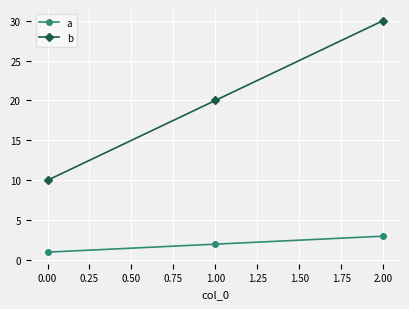

Count the number of categories in the chart.

3